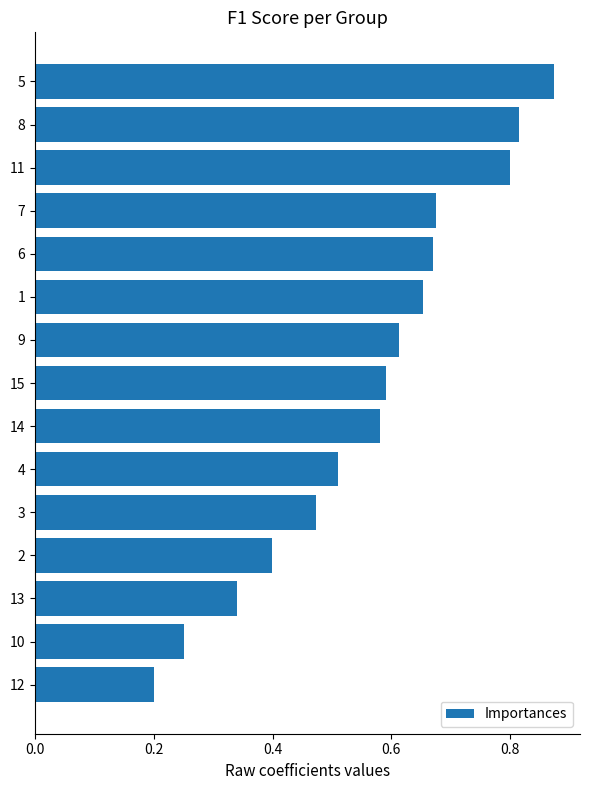

At which category does the chart reach its peak across all series?

5